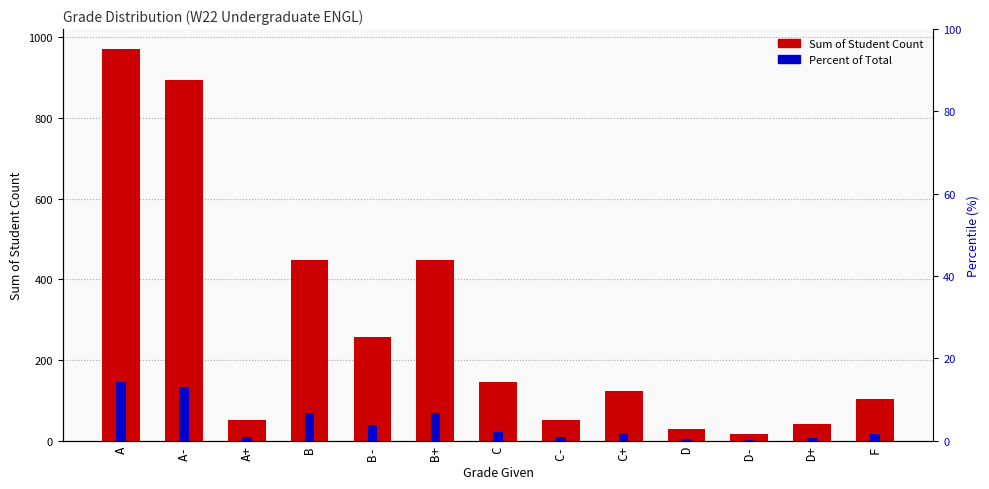

What value does the data have at C, to the nearest 10?

140